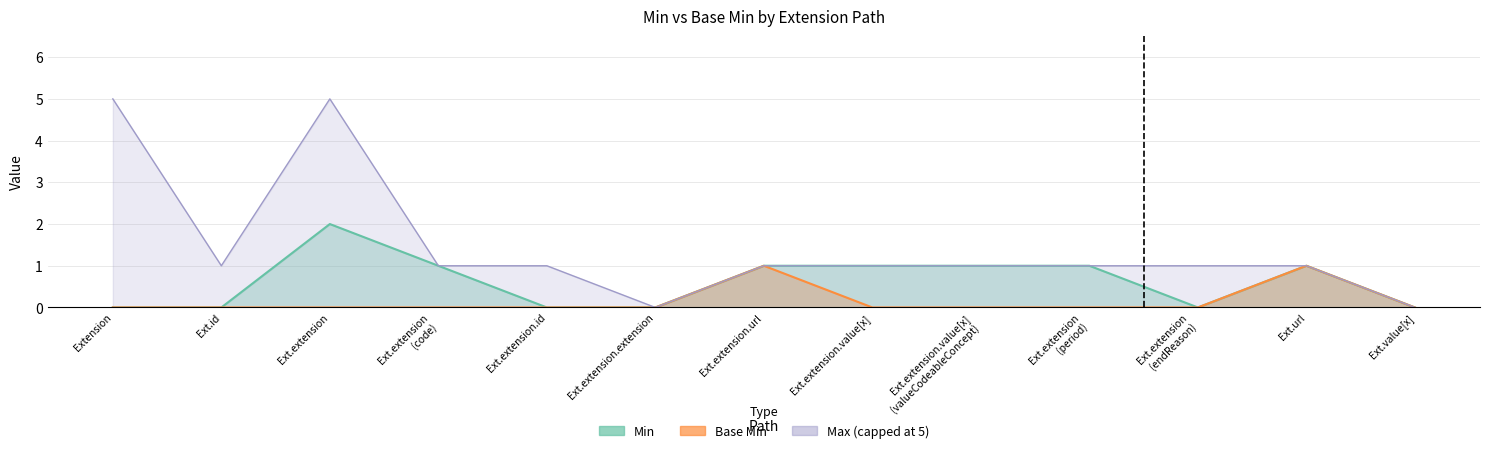

Between Ext.extension.value[x] and Ext.url, which is larger?

Ext.extension.value[x]